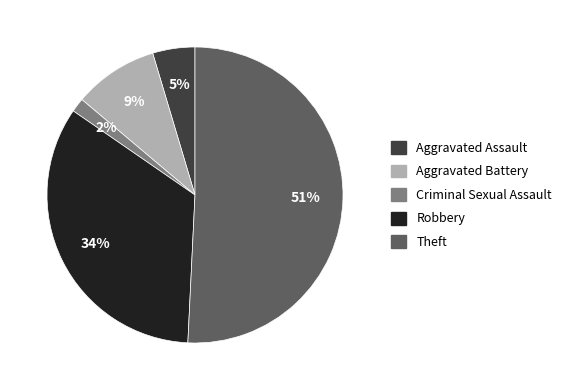

Rank the categories by value from highest to lowest.

Theft, Robbery, Aggravated Battery, Aggravated Assault, Criminal Sexual Assault